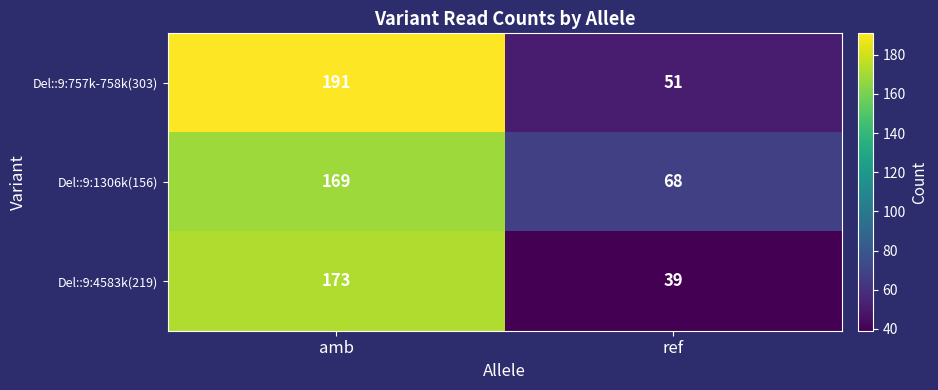

What is the total value across all series at ref?

158